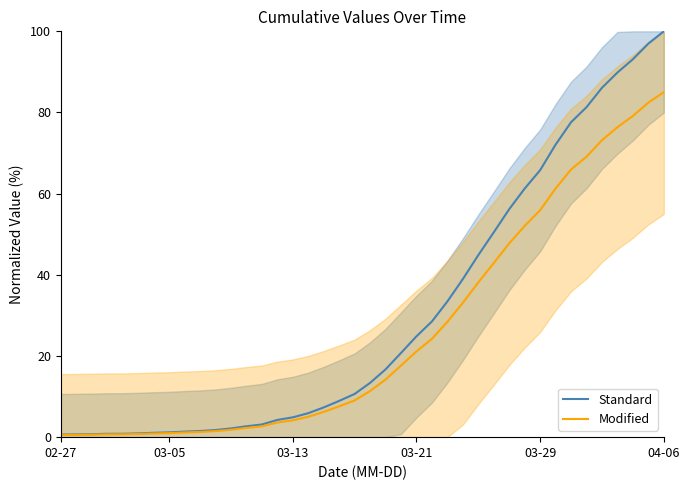

What is the highest value of the Standard series?

100.0